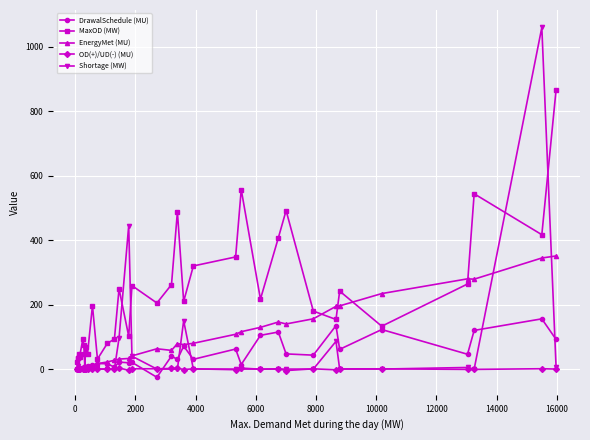

Which series has the largest total across all categories?

MaxOD (MW)